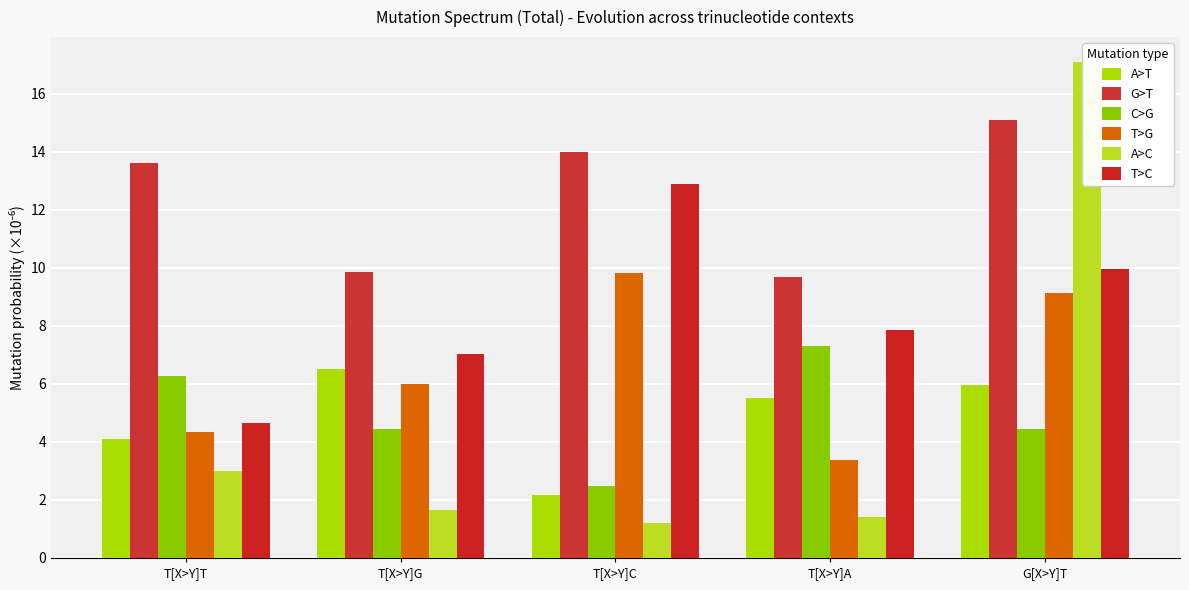

Which series has the widest spread of values?

A>C